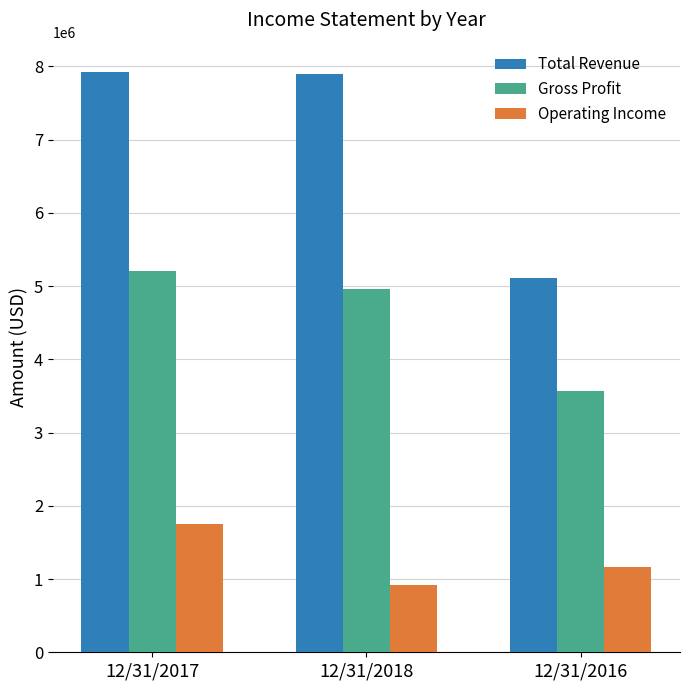

Which series has the widest spread of values?

Total Revenue